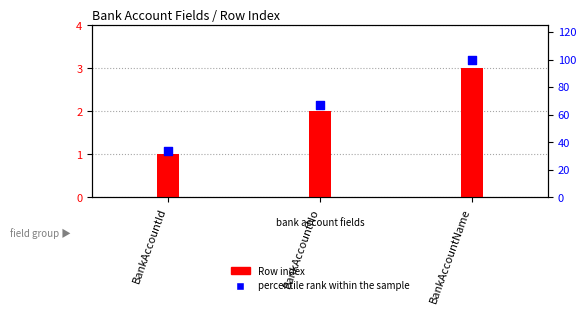

Which series reaches the maximum Y coordinate?

percentile rank within the sample